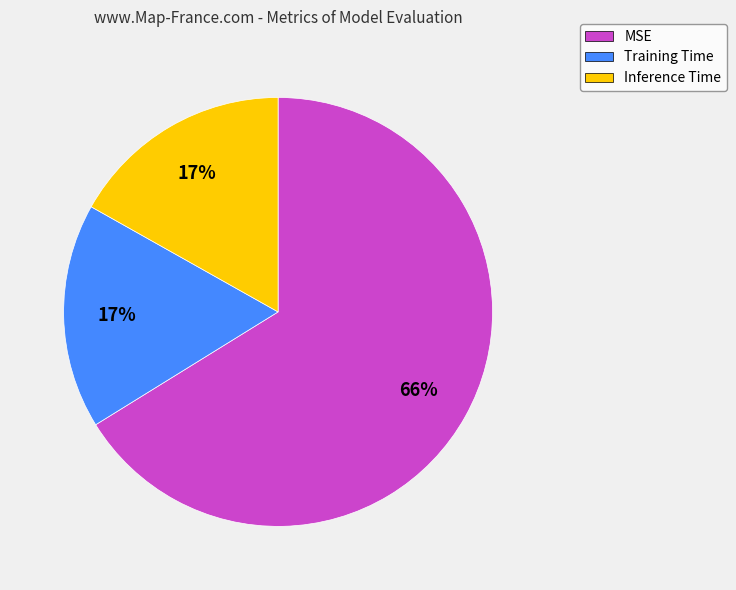

To the nearest percent, what is the combined percentage of Inference Time and MSE?

83%